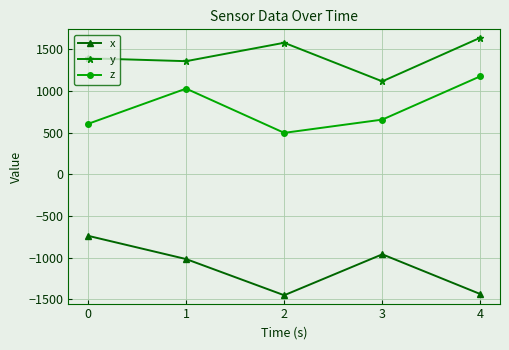

How many interior local valleys does the z series have?

1